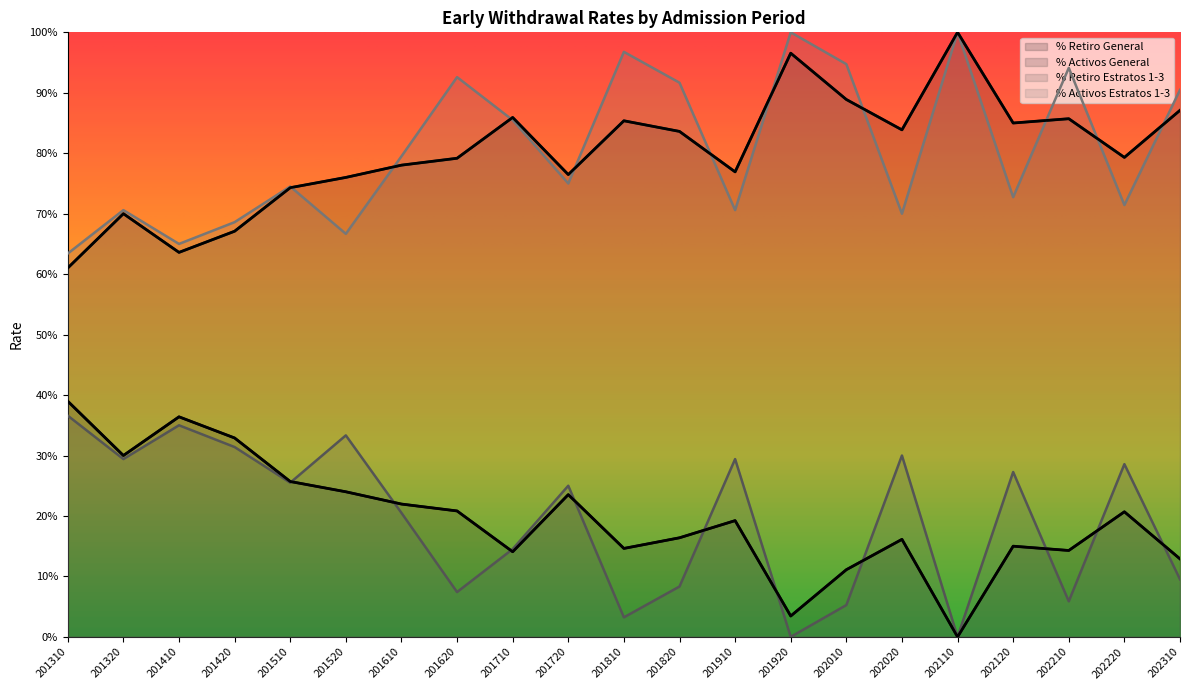

How many data points does each series have?

21